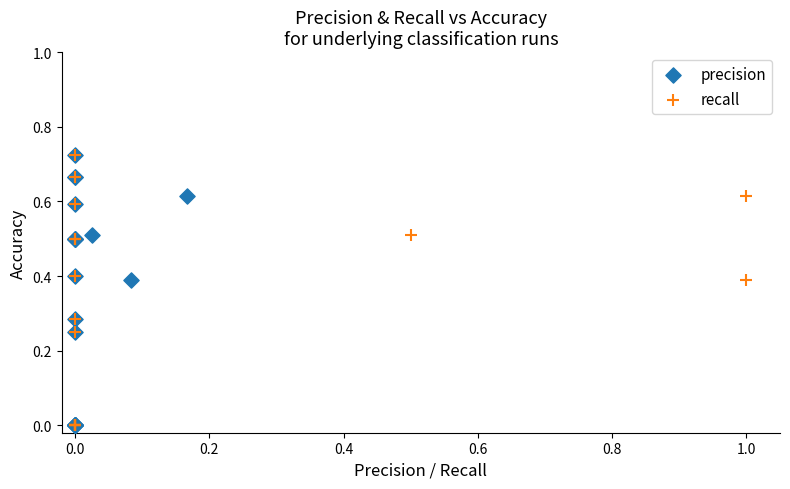

What are all the series names shown in the legend?

precision, recall